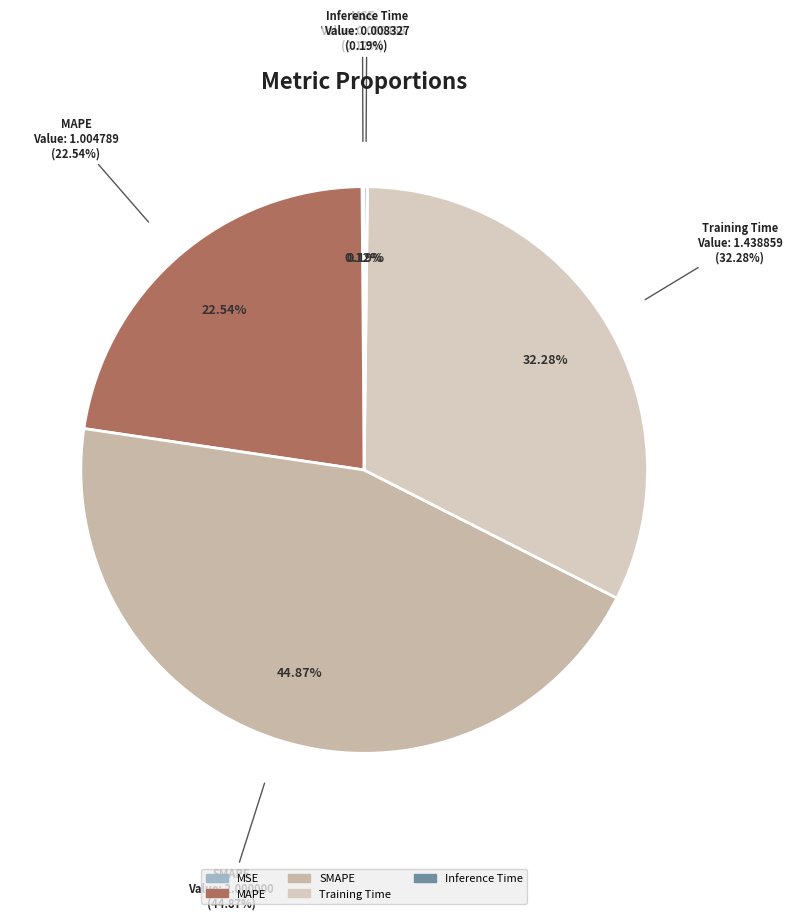

How much of the chart is everything except Inference Time?

99.8%